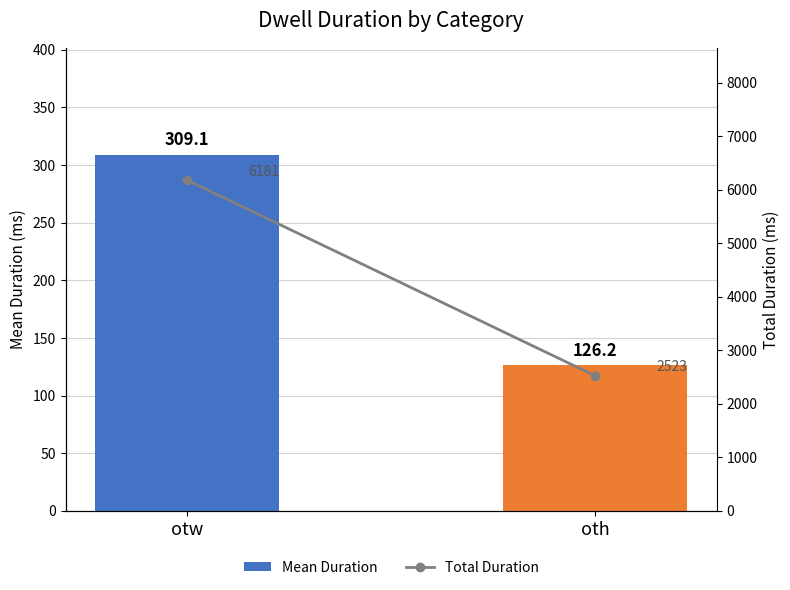

Which series changed the most between otw and oth?

Total Duration